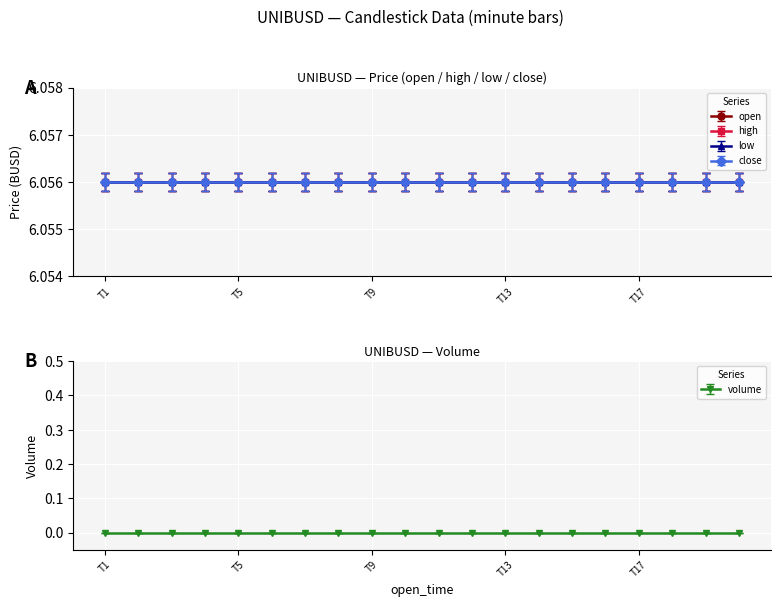

At 1687496880000, list the series in order from smallest to largest.

volume, open, high, low, close